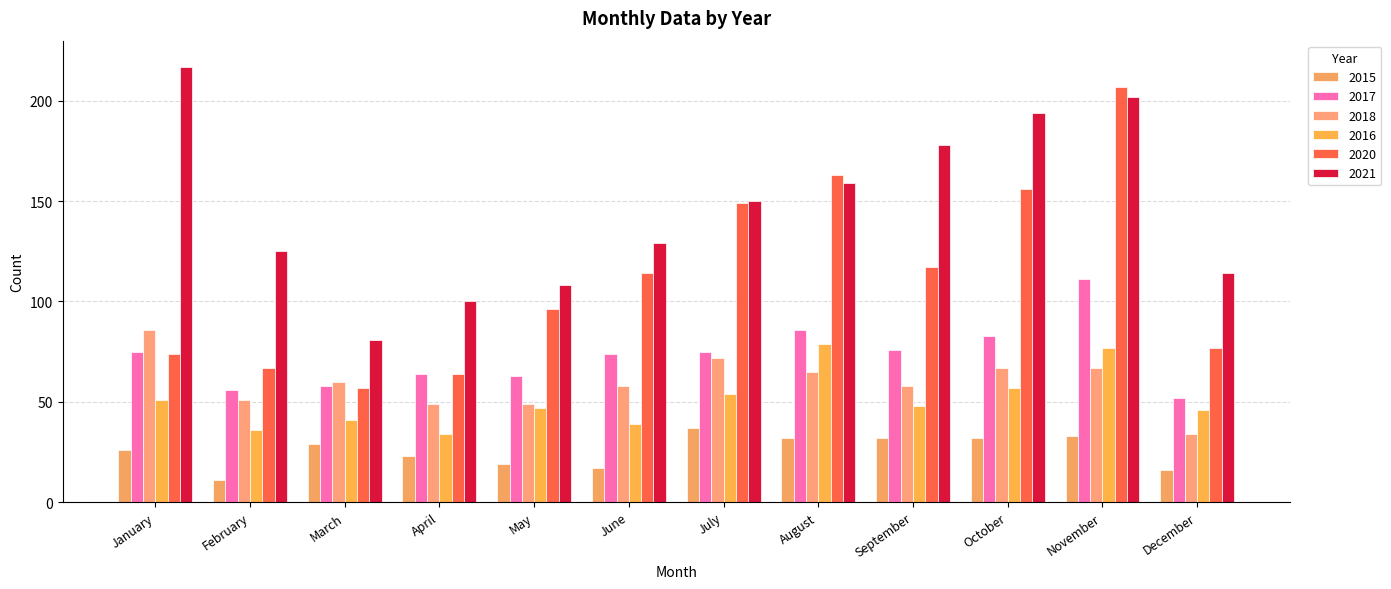

Which has a higher value, December or June?

June